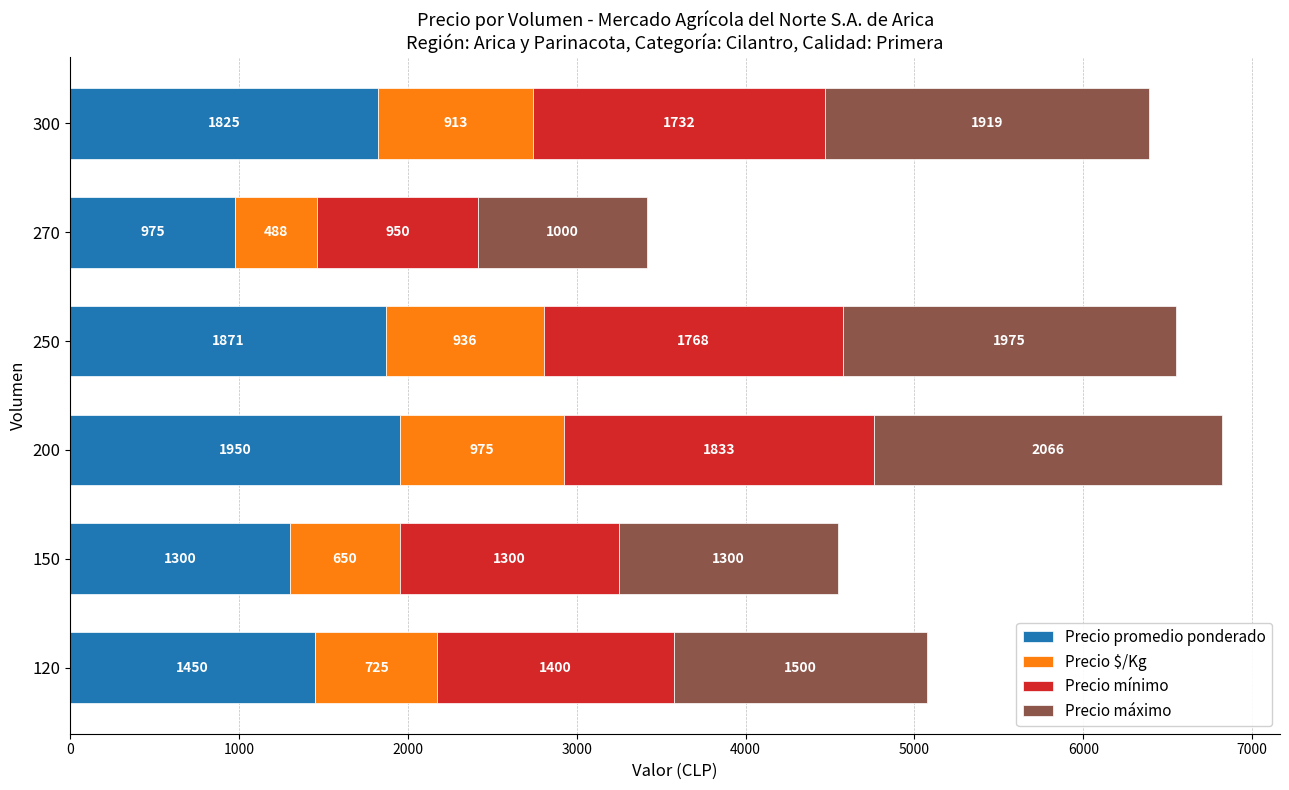

What is the total value across all series at 120?

5075